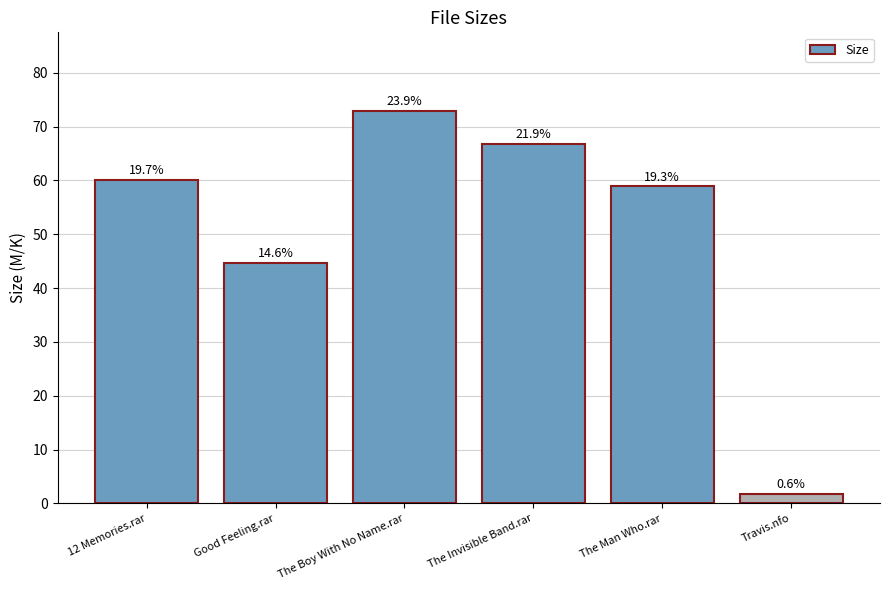

Are the bars horizontal?

No